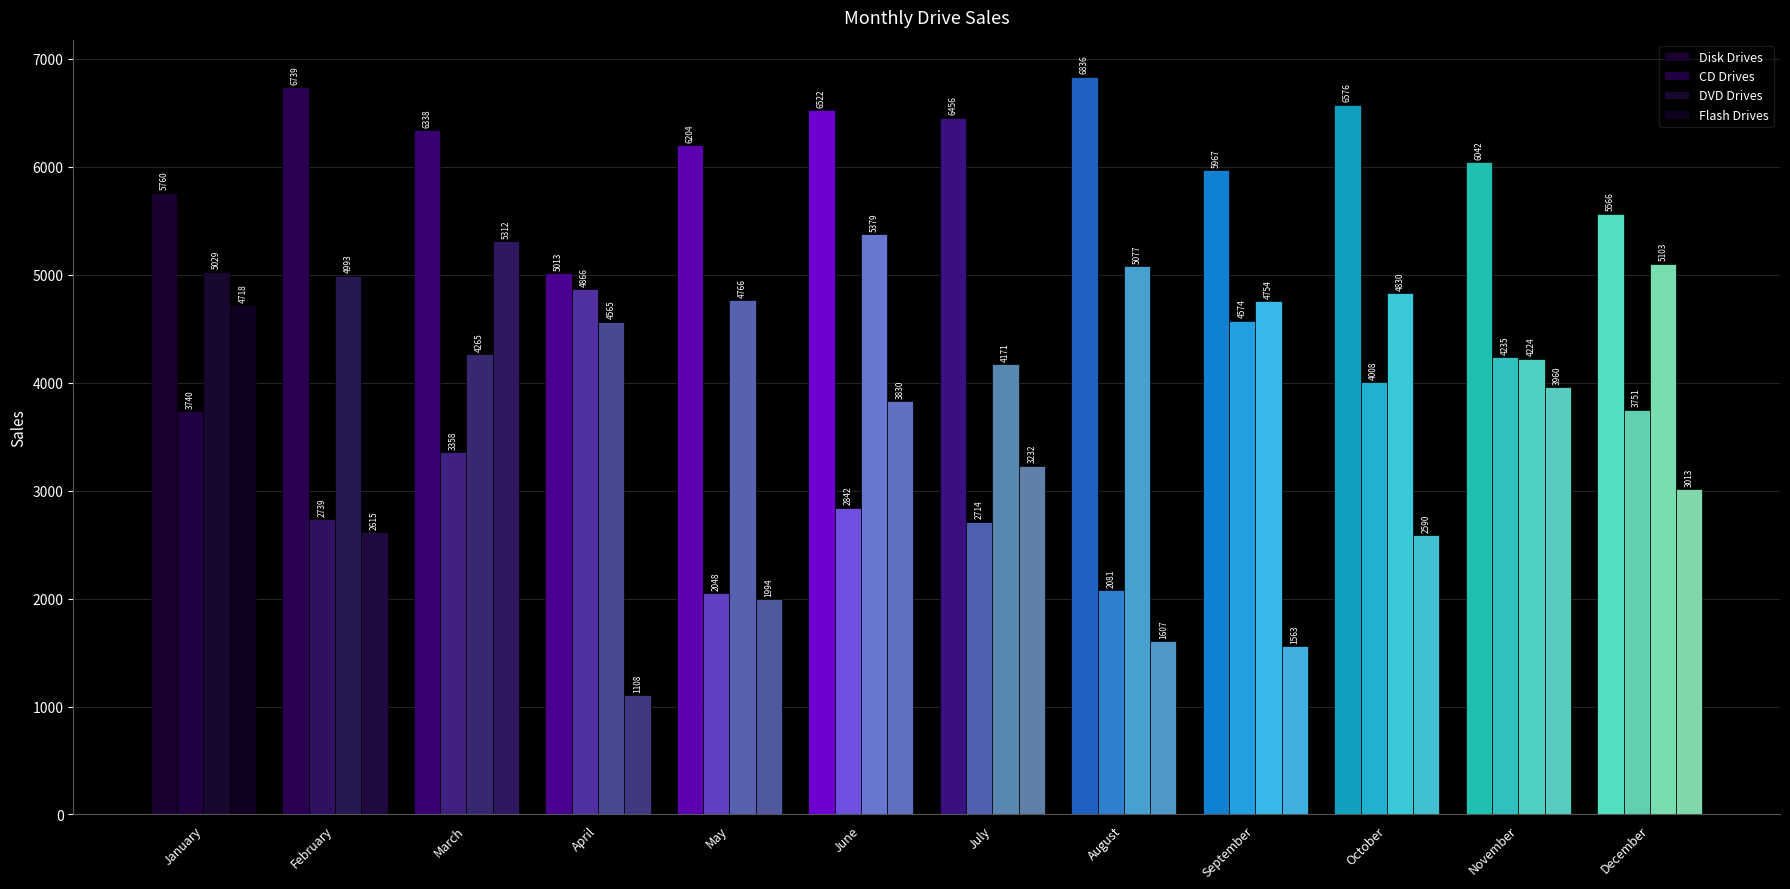

Reading left to right, list all the values displayed in this chart.

Disk Drives: January=5760	February=6739	March=6338	April=5013	May=6204	June=6522	July=6456	August=6836	September=5967	October=6576	November=6042	December=5566
CD Drives: January=3740	February=2739	March=3358	April=4866	May=2048	June=2842	July=2714	August=2081	September=4574	October=4008	November=4235	December=3751
DVD Drives: January=5029	February=4993	March=4265	April=4565	May=4766	June=5379	July=4171	August=5077	September=4754	October=4830	November=4224	December=5103
Flash Drives: January=4718	February=2615	March=5312	April=1108	May=1994	June=3830	July=3232	August=1607	September=1563	October=2590	November=3960	December=3013